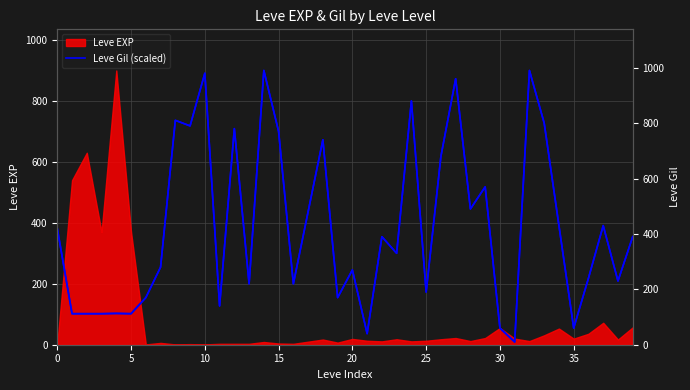

Is the value of Leve Gil at 28 greater than the value of Leve Gil (scaled) at 0?

Yes